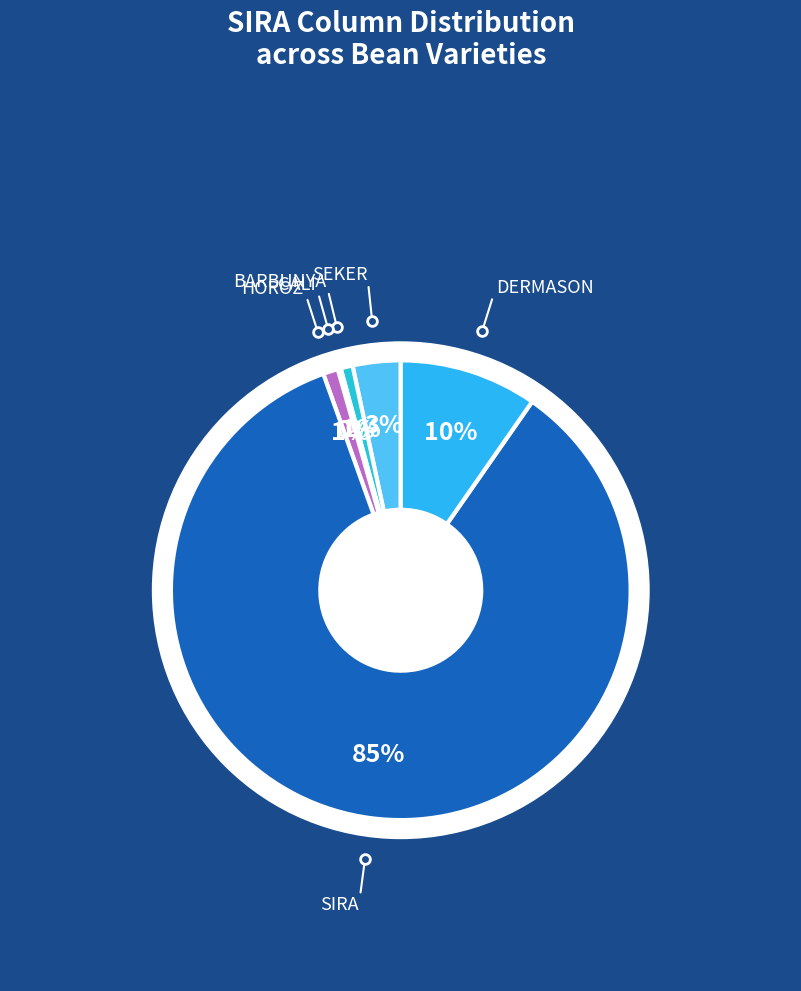

Is it true that DERMASON is 19% of the pie?

False